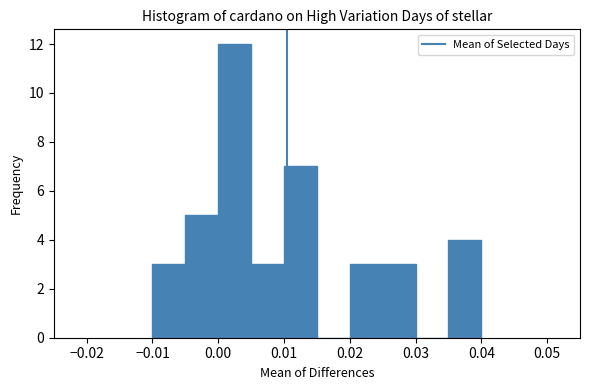

How tall is the bar that spans 0.010 to 0.015 on the x-axis? The values are not printed on the chart, so give them approximately, as read against the axis.

7